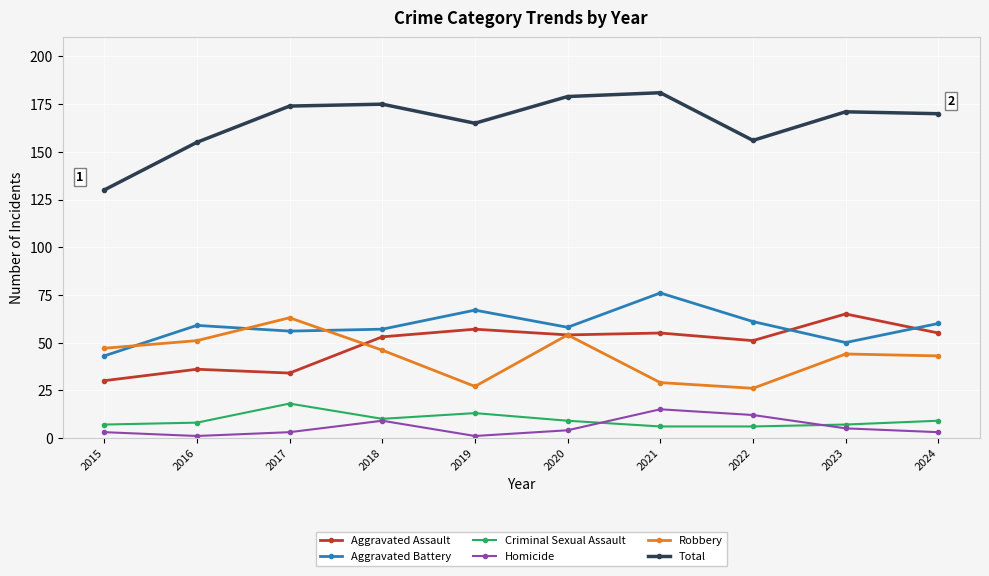

Reading left to right, extract all data points from this chart.

Aggravated Assault: 30	36	34	53	57	54	55	51	65	55
Aggravated Battery: 43	59	56	57	67	58	76	61	50	60
Criminal Sexual Assault: 7	8	18	10	13	9	6	6	7	9
Homicide: 3	1	3	9	1	4	15	12	5	3
Robbery: 47	51	63	46	27	54	29	26	44	43
Total: 130	155	174	175	165	179	181	156	171	170